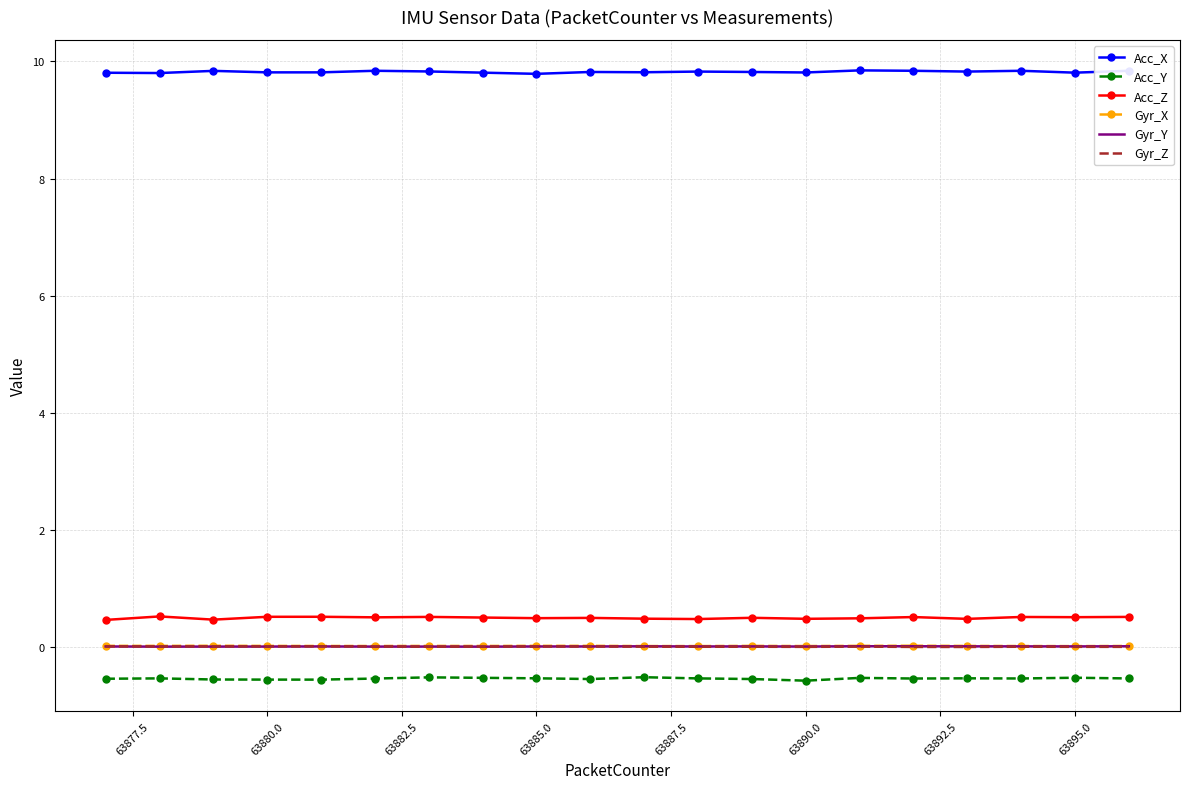

What is the smallest value displayed?

-0.6